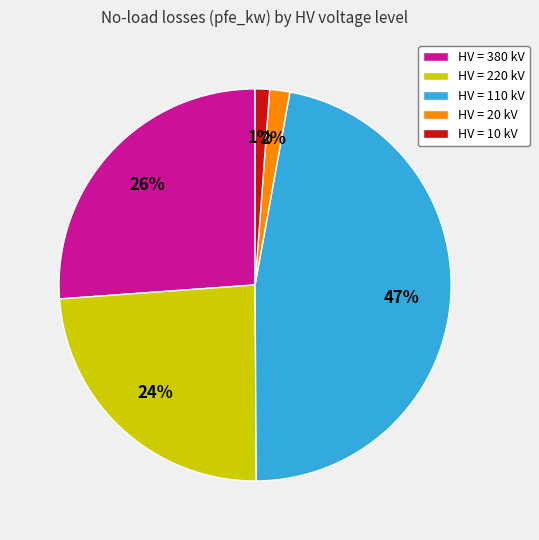

Between HV = 220 kV and HV = 110 kV, which is larger?

HV = 110 kV